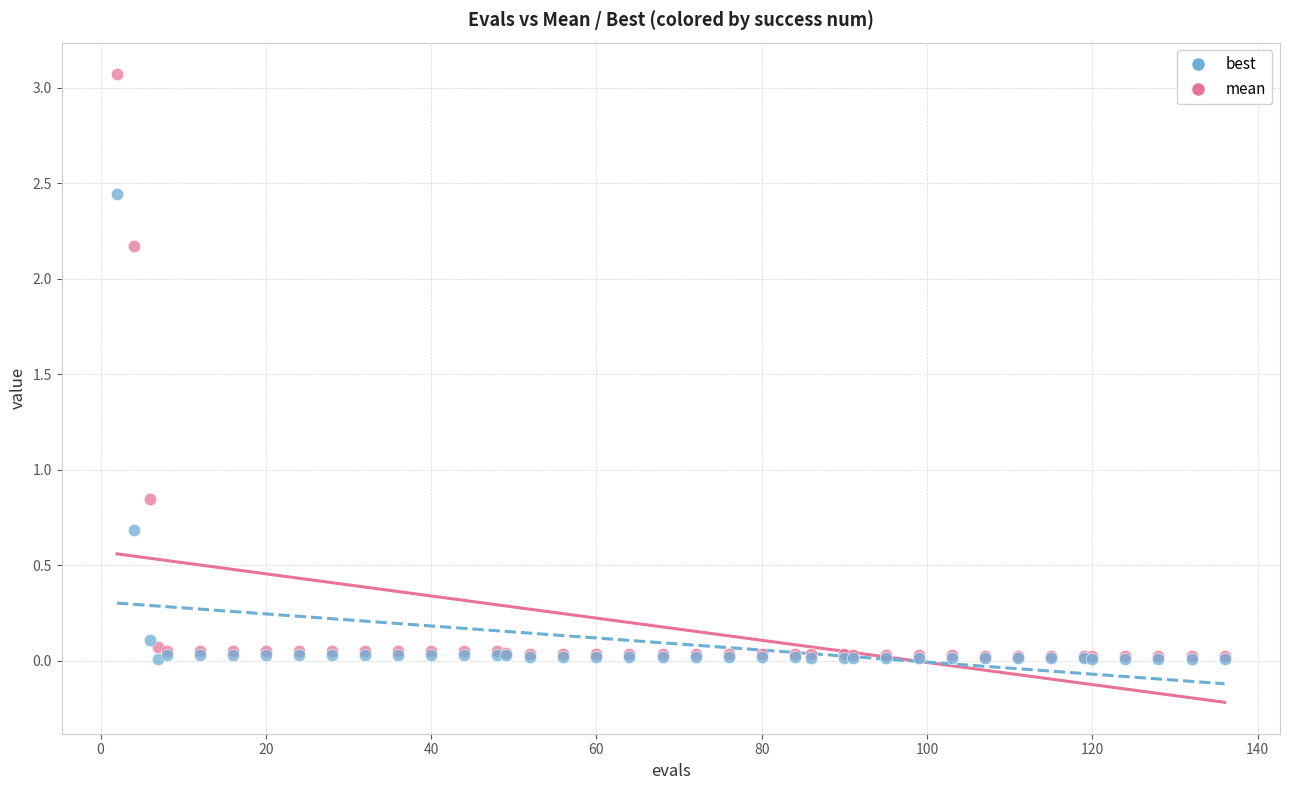

In the best series, what Y value is closest to 1?

0.7